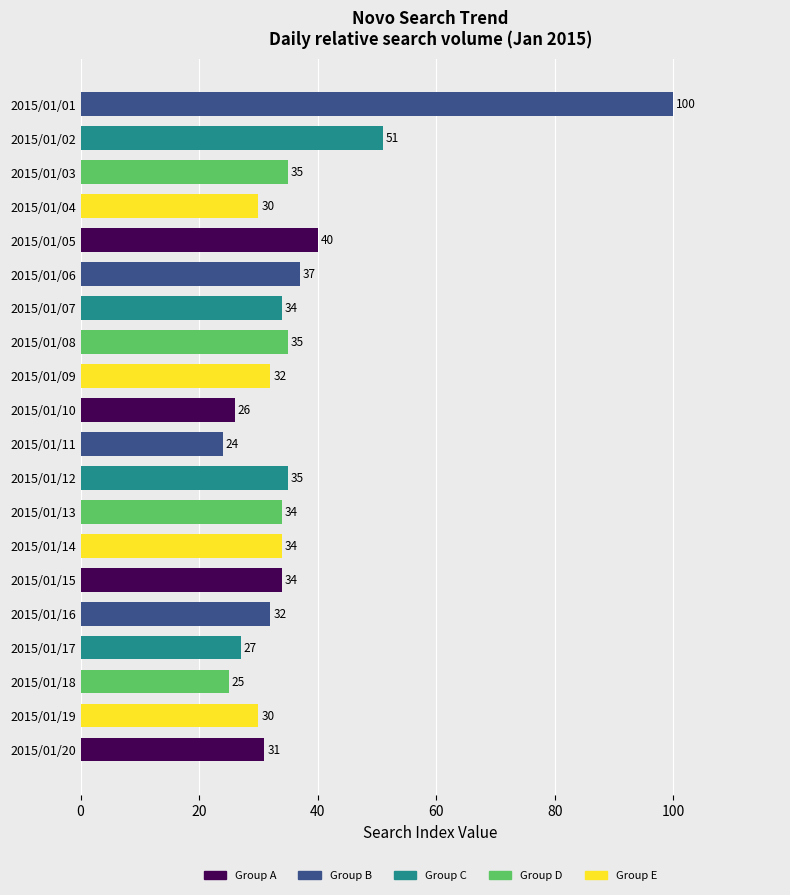

What is the value of the 3rd bar from the top?

35